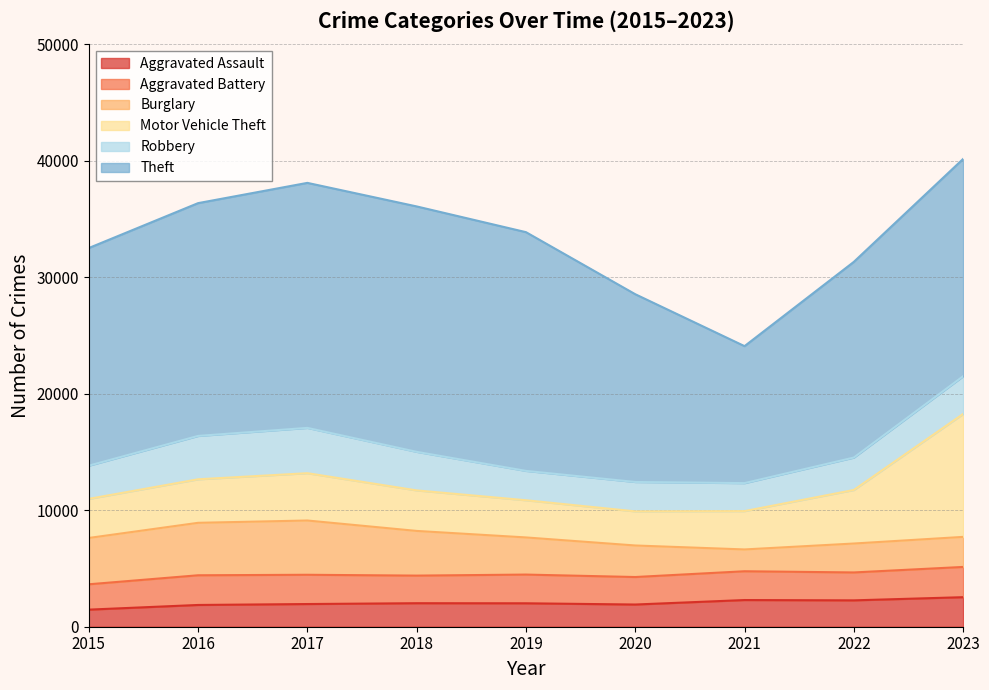

Where is the first local maximum for Robbery?

2017